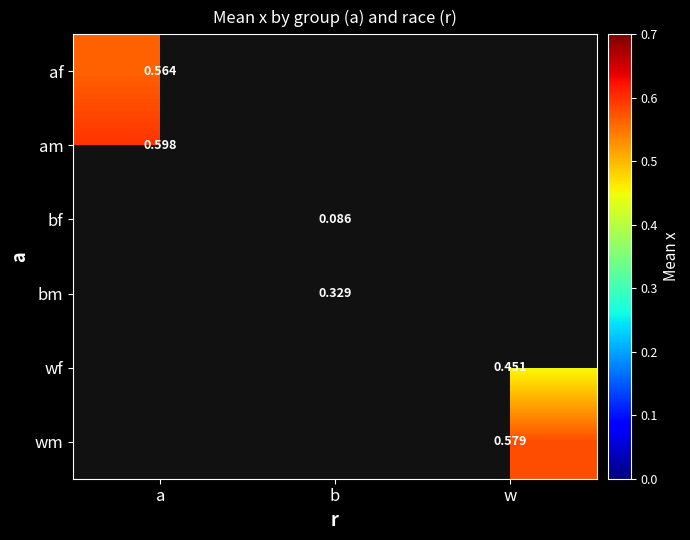

What is the sum of all bf values?

0.1